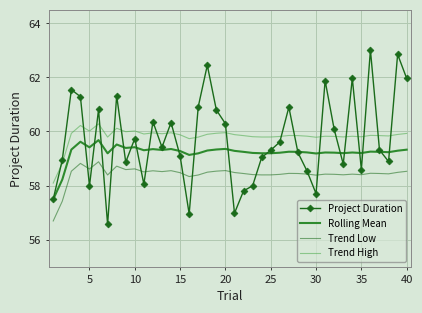

What is the maximum value shown in the chart?

63.0